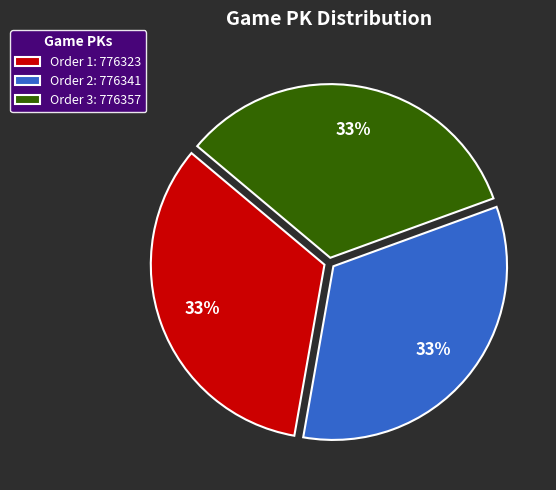

To the nearest percent, what is the combined percentage of Order 2: 776341 and Order 1: 776323?

67%